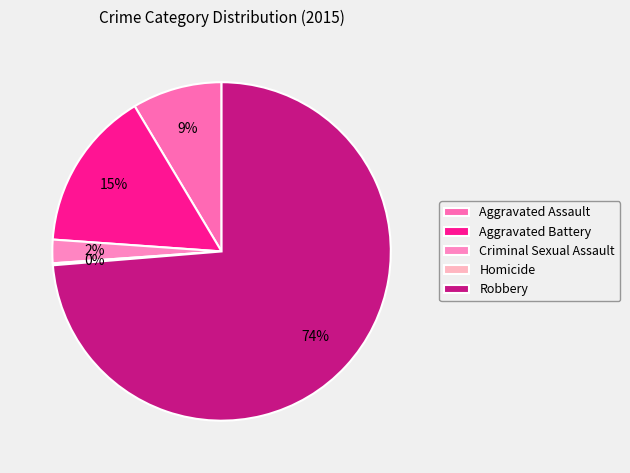

How many segments does this pie chart have?

5